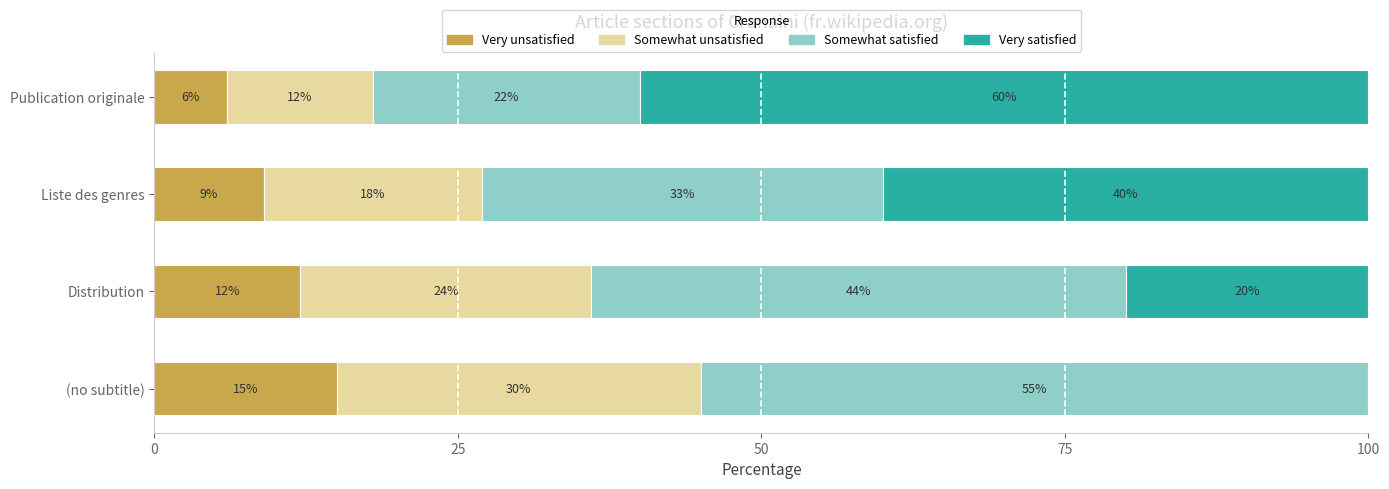

True or false: Very unsatisfied has a value of 1 at Publication originale.

False